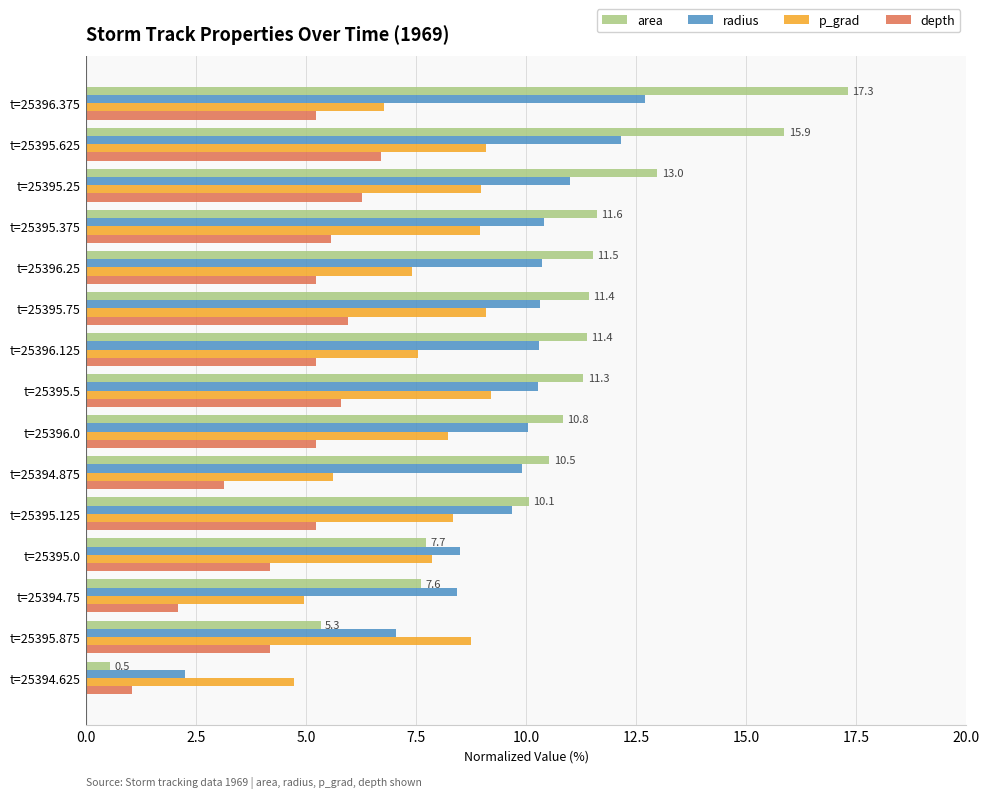

At t=25395.625, list the series in order from largest to smallest.

area, radius, p_grad, depth